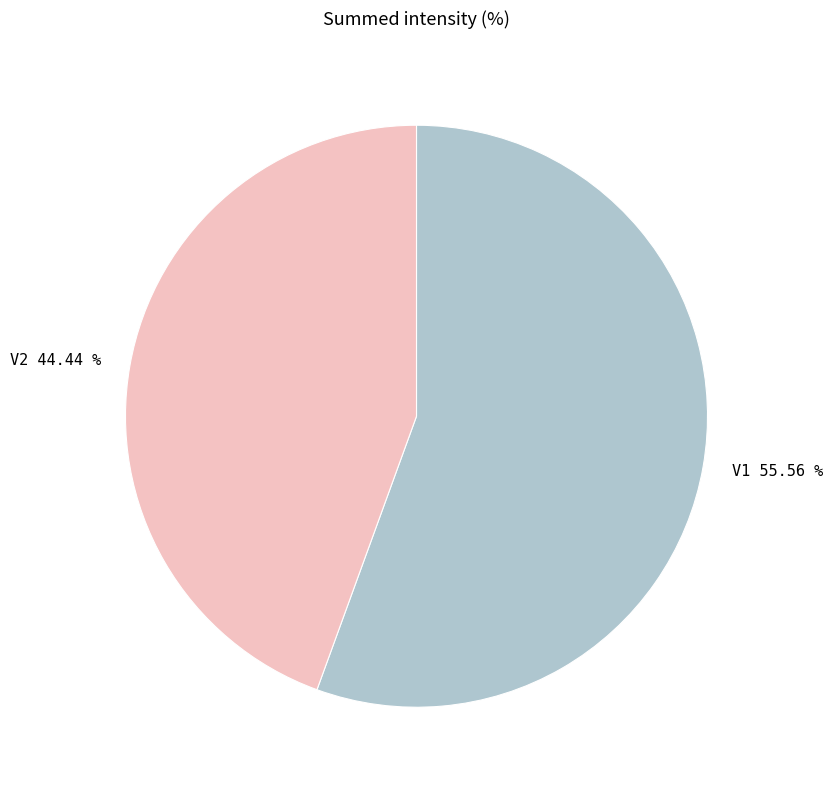

To the nearest percent, what is the difference between the V2 and V1 slice percentages?

11%